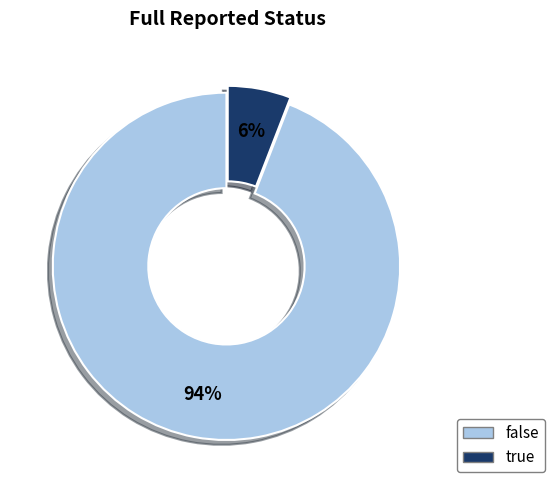

To the nearest percent, what portion does true represent?

6%